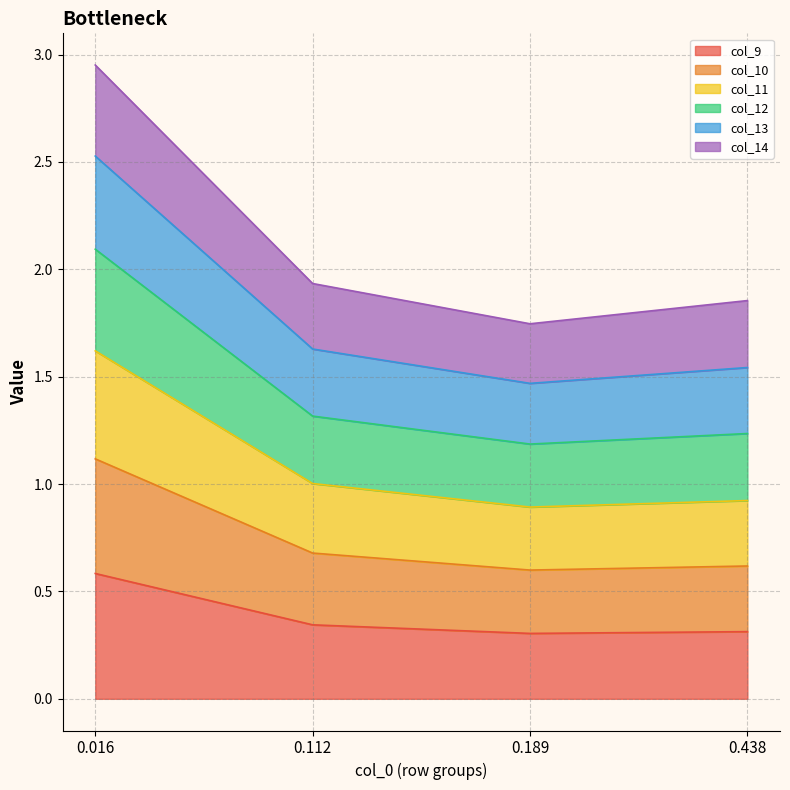

True or false: col_13 has more than 0 interior local peaks.

False